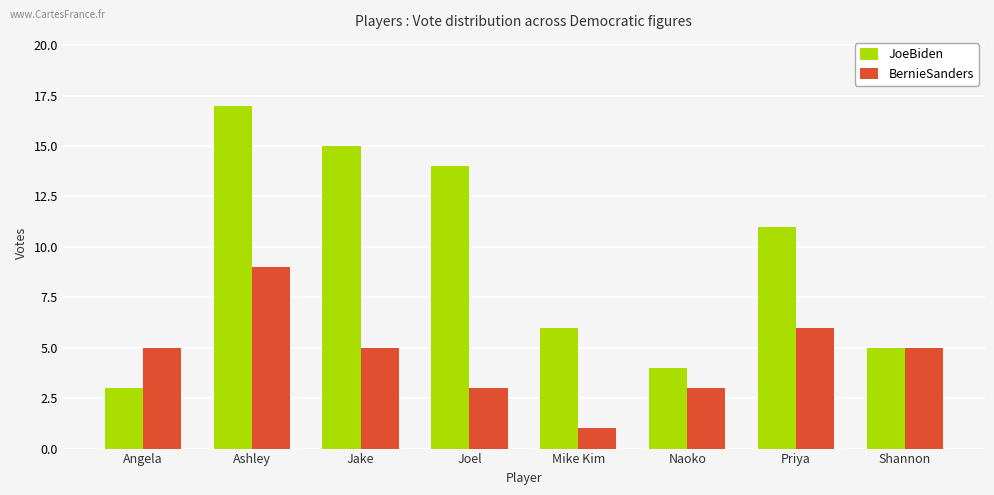

What are all the series names shown in the legend?

JoeBiden, BernieSanders